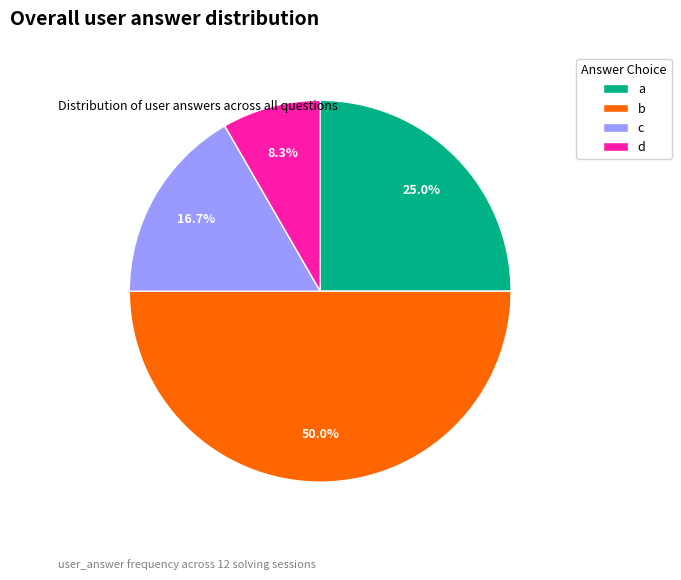

The c slice represents 17% of the pie. True or false?

True